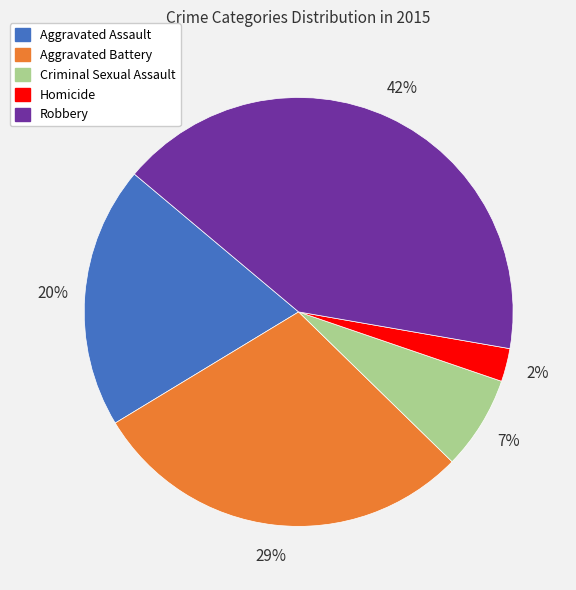

Rank the categories by value from highest to lowest.

Robbery, Aggravated Battery, Aggravated Assault, Criminal Sexual Assault, Homicide